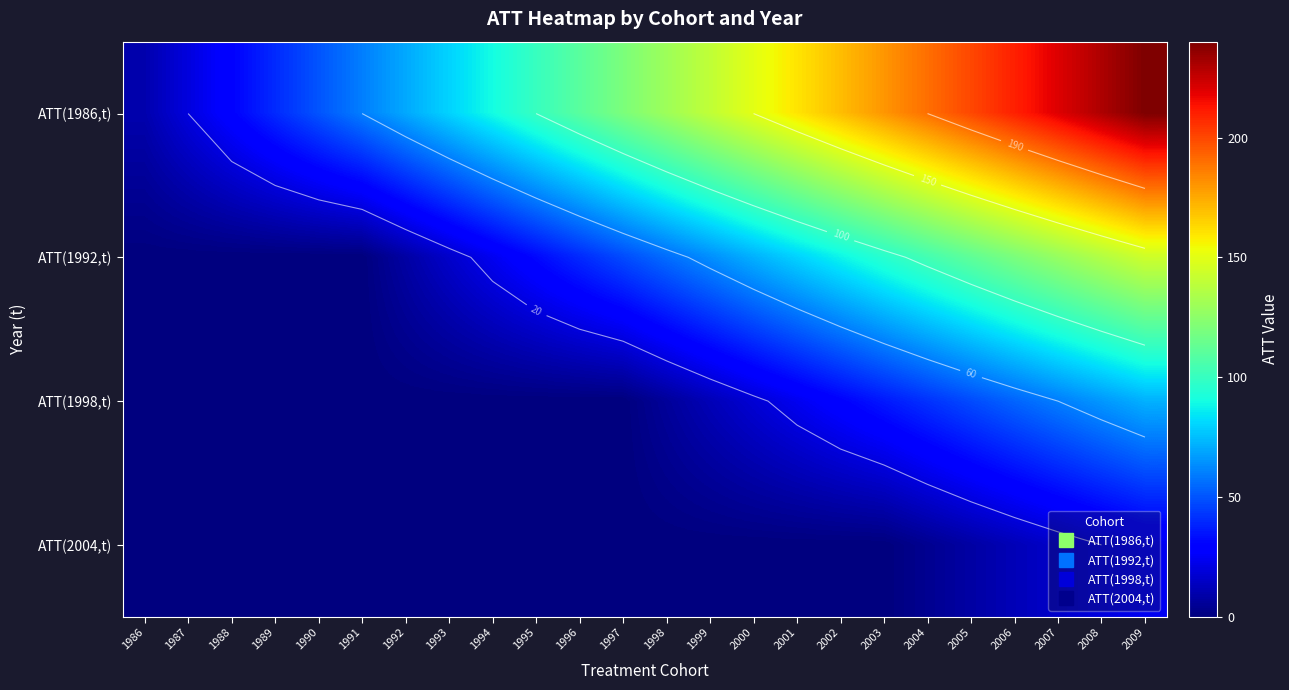

At which category does the chart reach its minimum across all series?

1986